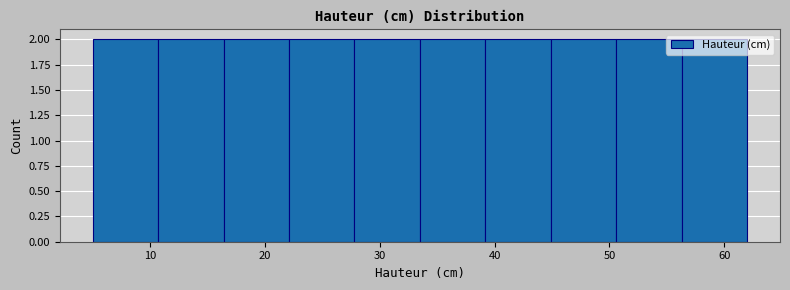

Reading left to right, transcribe this chart: for each bar, give the range it covers on the x-axis and its height. Neither the bar edges nor the heights are printed on the chart, so give them approximately, as read against the axes.

5.0 to 10.7: 2
10.7 to 16.4: 2
16.4 to 22.1: 2
22.1 to 27.8: 2
27.8 to 33.5: 2
33.5 to 39.2: 2
39.2 to 44.9: 2
44.9 to 50.6: 2
50.6 to 56.3: 2
56.3 to 62.0: 2